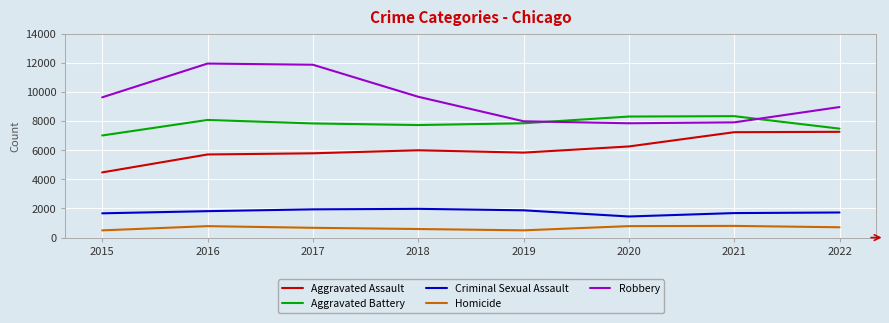

Which series has the widest spread of values?

Robbery